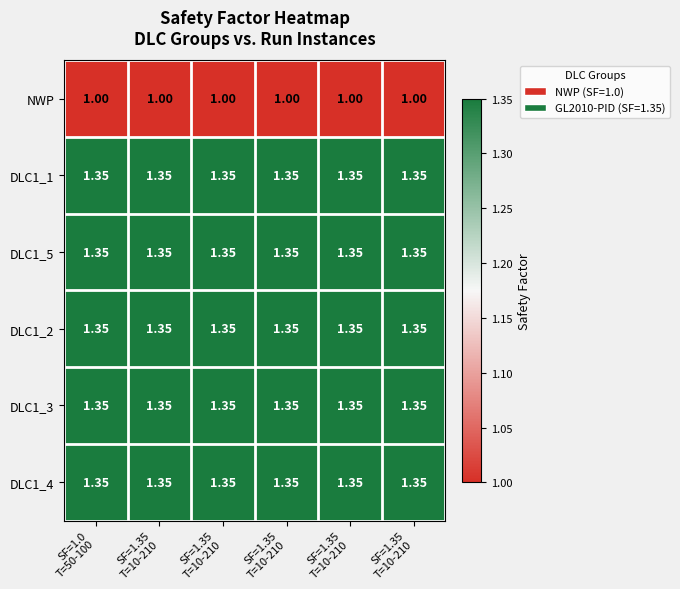

How many categories are shown in the chart?

6